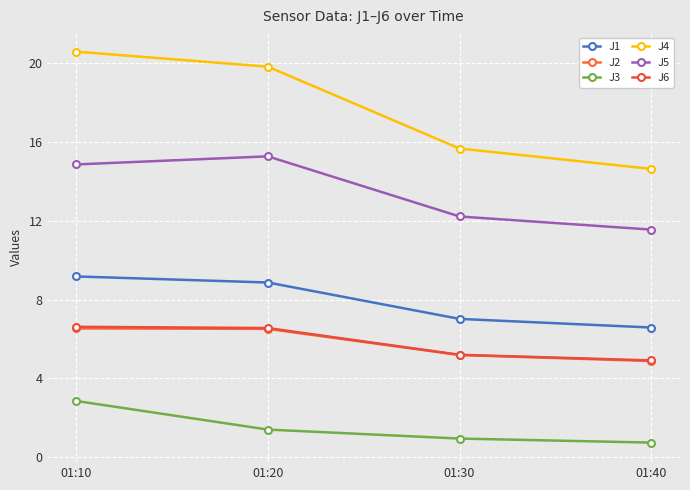

What are all the series names shown in the legend?

J1, J2, J3, J4, J5, J6